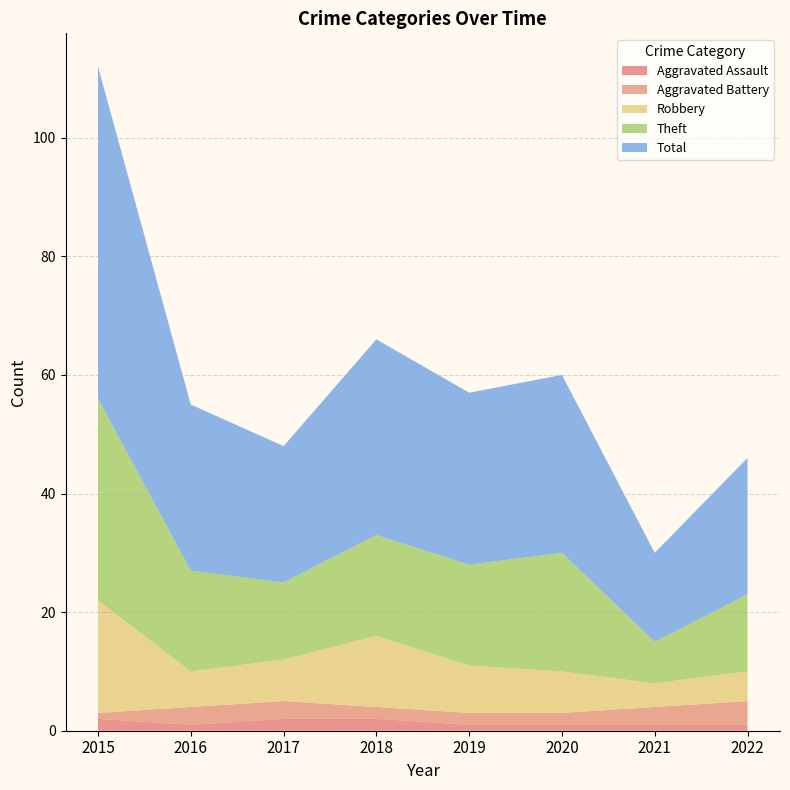

Reading left to right, transcribe all the data shown in this chart.

Aggravated Assault: 2	1	2	2	1	1	1	1
Aggravated Battery: 1	3	3	2	2	2	3	4
Robbery: 19	6	7	12	8	7	4	5
Theft: 34	17	13	17	17	20	7	13
Total: 56	28	23	33	29	30	15	23